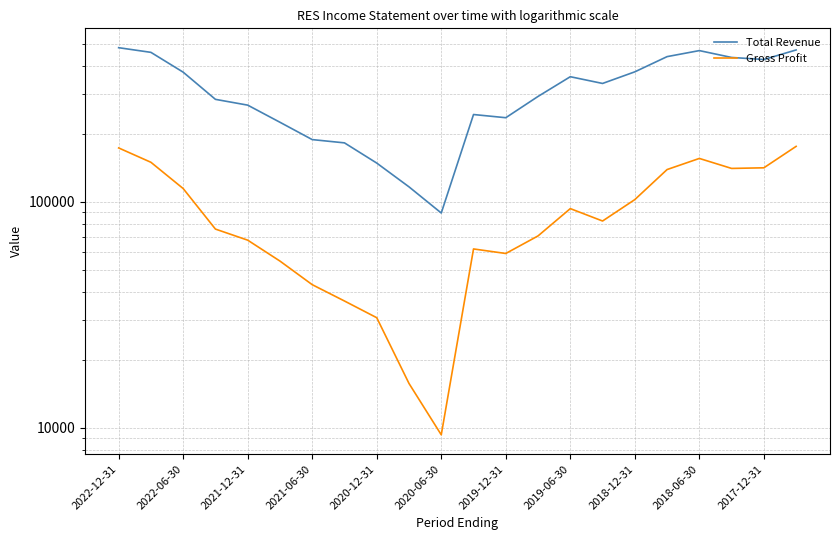

What value does the Total Revenue series have at 13, to the nearest 100?

293200